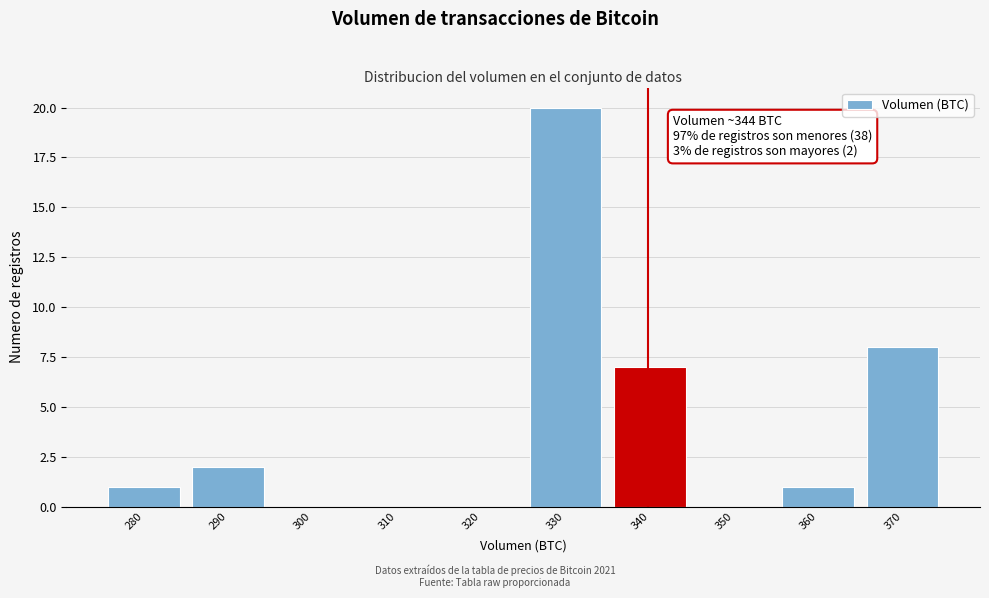

Reading left to right, list all the values displayed in this chart.

280=1	290=2	300=0	310=0	320=0	330=20	340=7	350=0	360=1	370=8